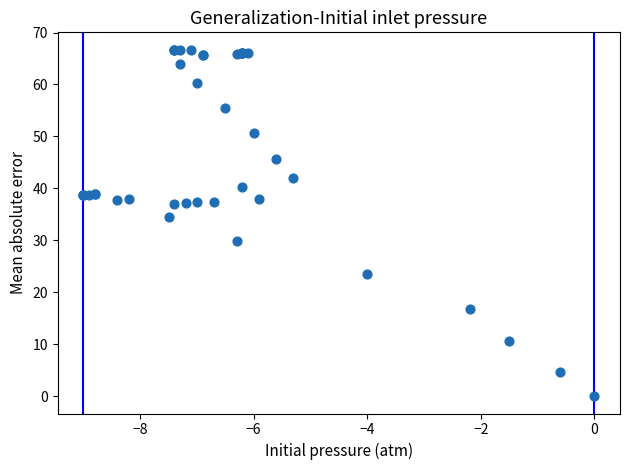

What Y value in the scatter plot is closest to 33?

34.4